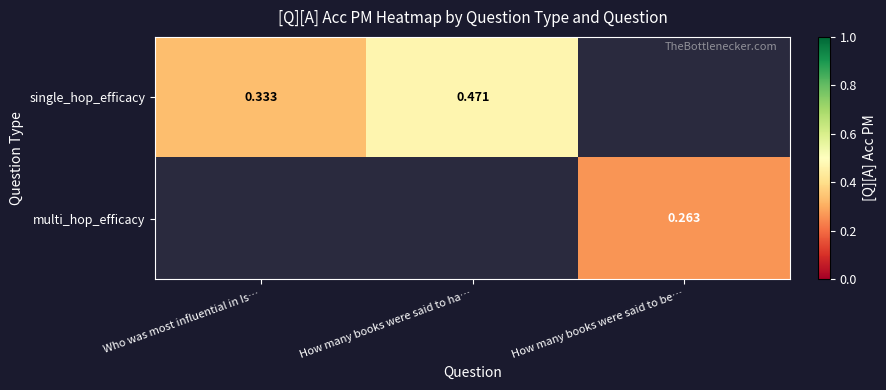

Rank the series by their average value, from lowest to highest.

single_hop_efficacy, multi_hop_efficacy